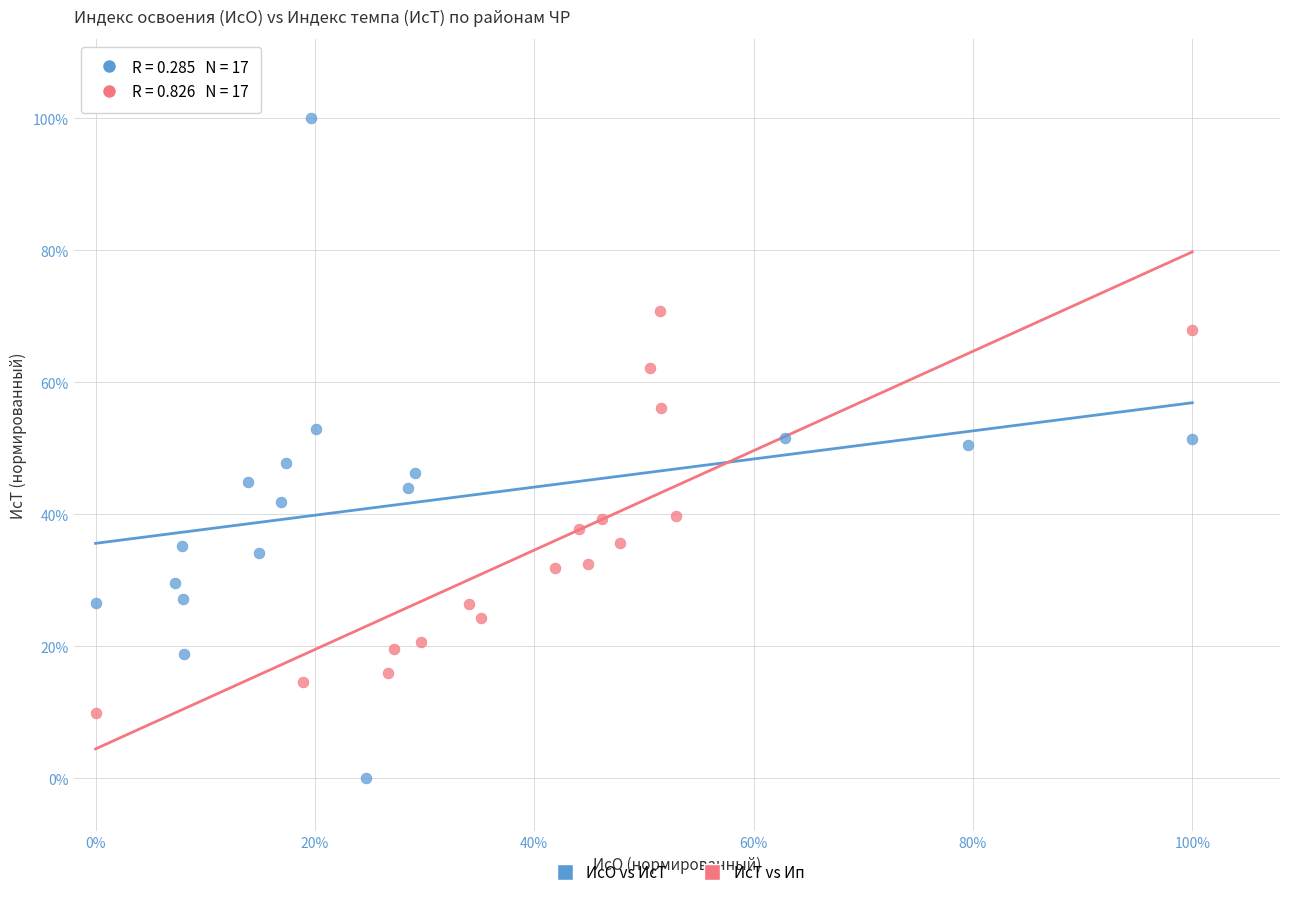

What are all the series names shown in the legend?

ИсО vs ИсТ, ИсТ vs Ип